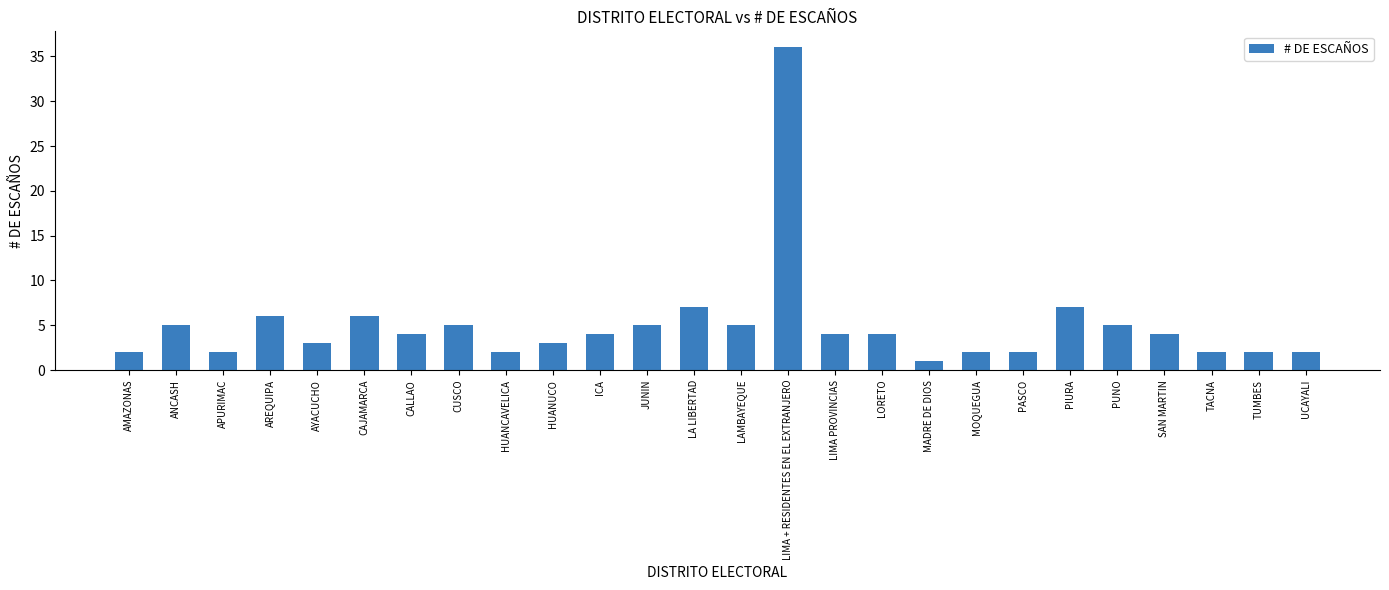

How many distinct data groups are displayed?

1